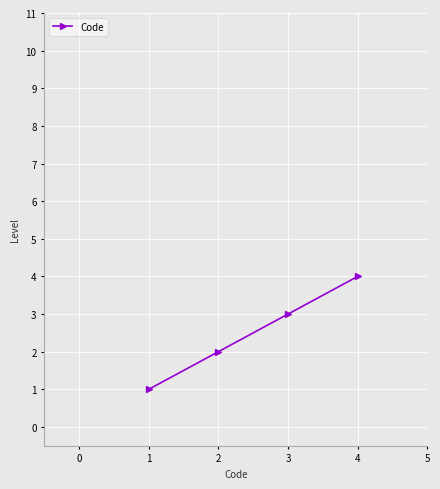

True or false: the data shows 2 at 3.

False